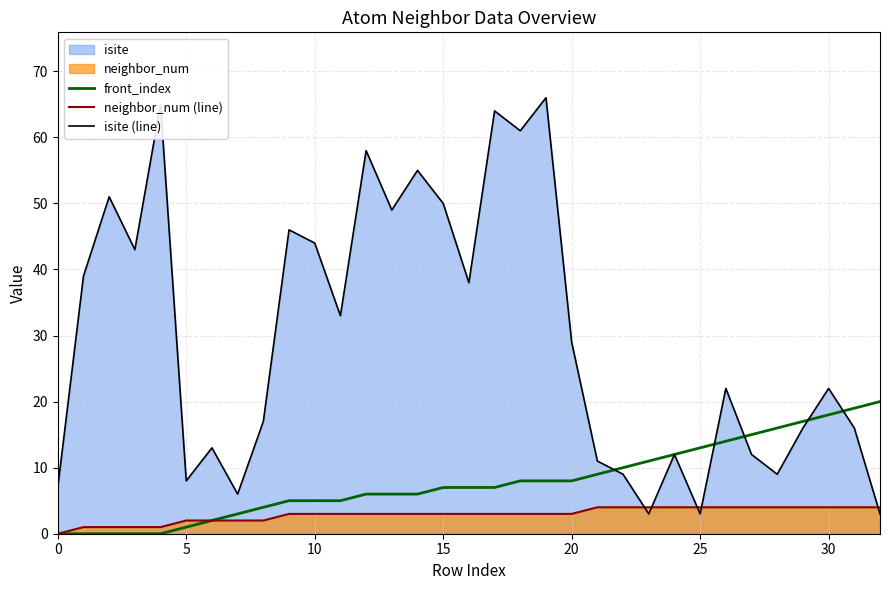

How many data points in neighbor_num (line) are less than 3?

9